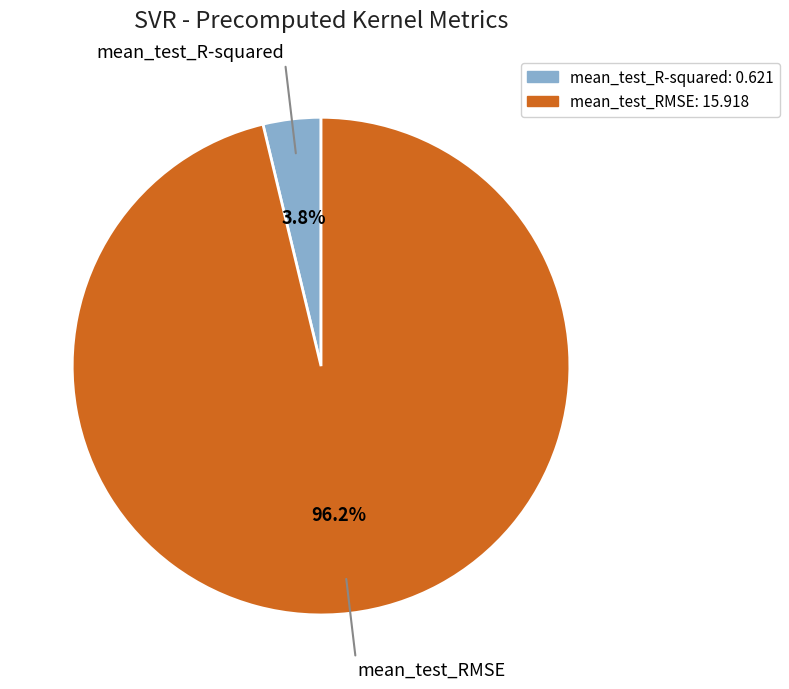

What is the largest slice in the pie chart?

mean_test_RMSE